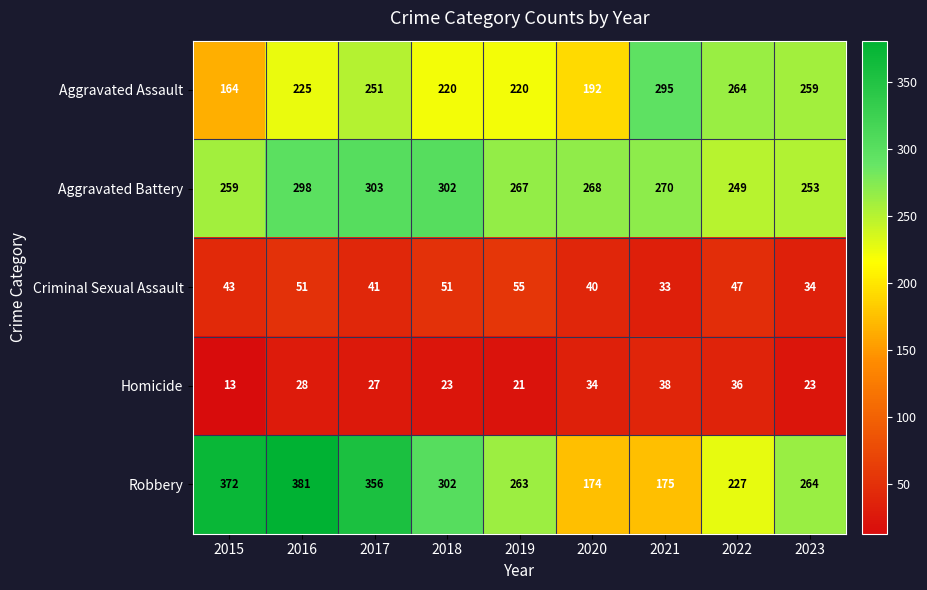

Which series has the largest range (max minus min)?

Robbery